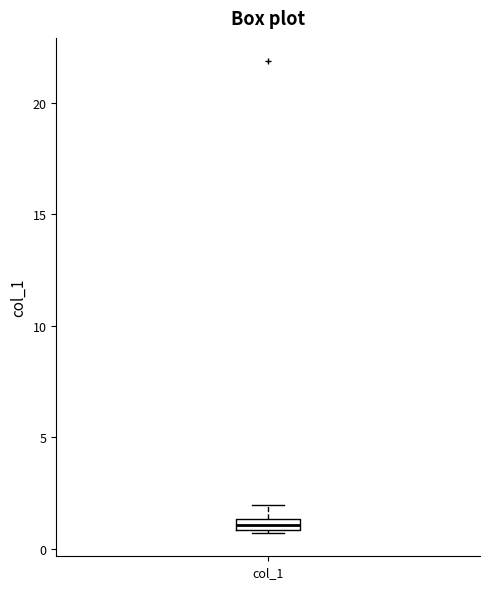

Where is the upper edge of the box for col_1 on the y-axis? The values are not printed on the chart, so give them approximately, as read against the axis.

1.5